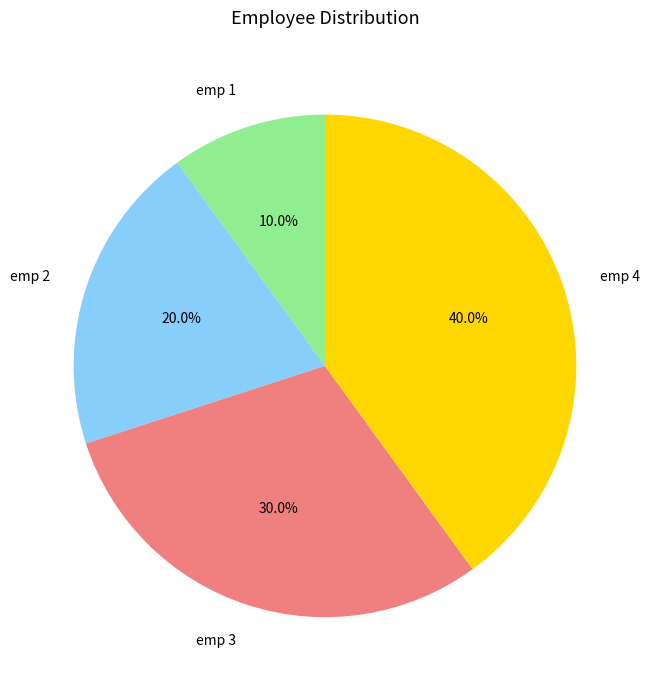

To the nearest percent, what portion does emp 3 represent?

30%